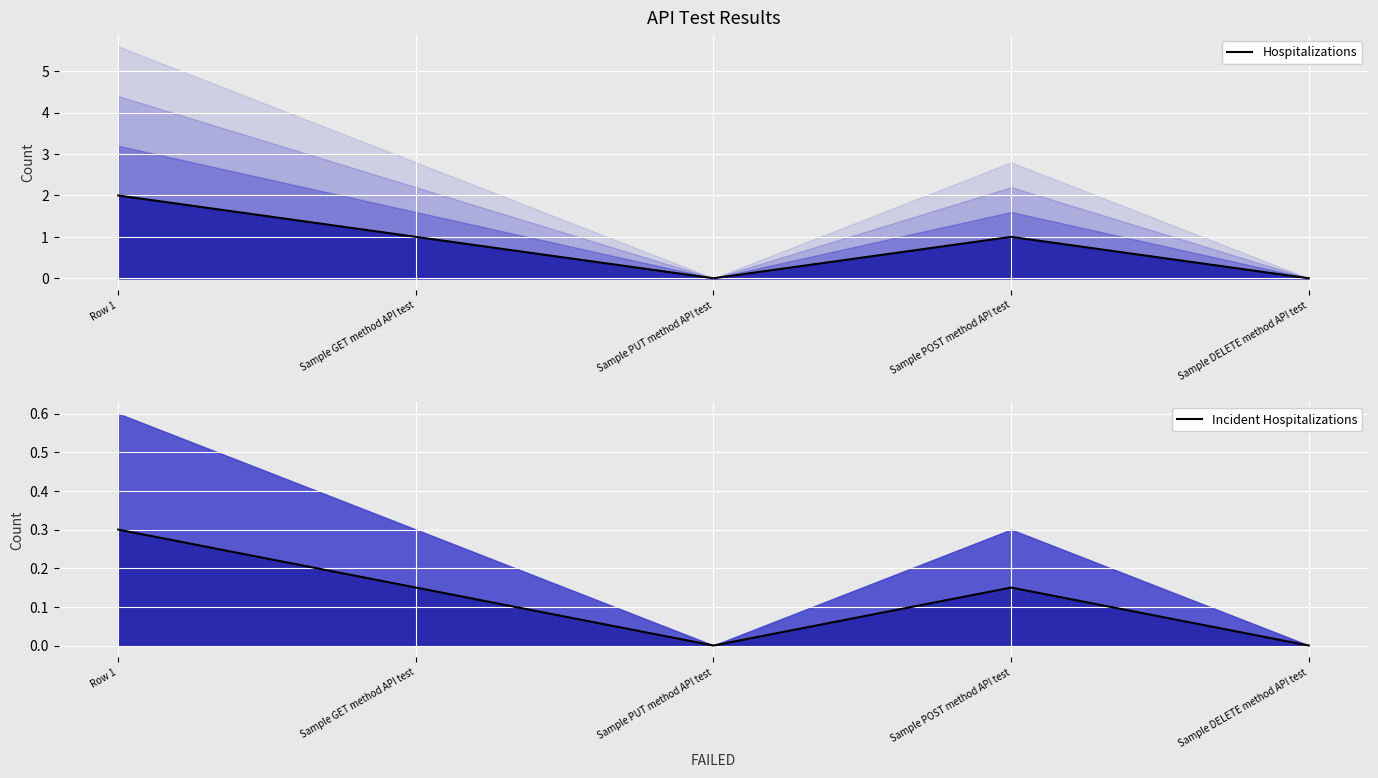

How many lines are shown in the chart?

2